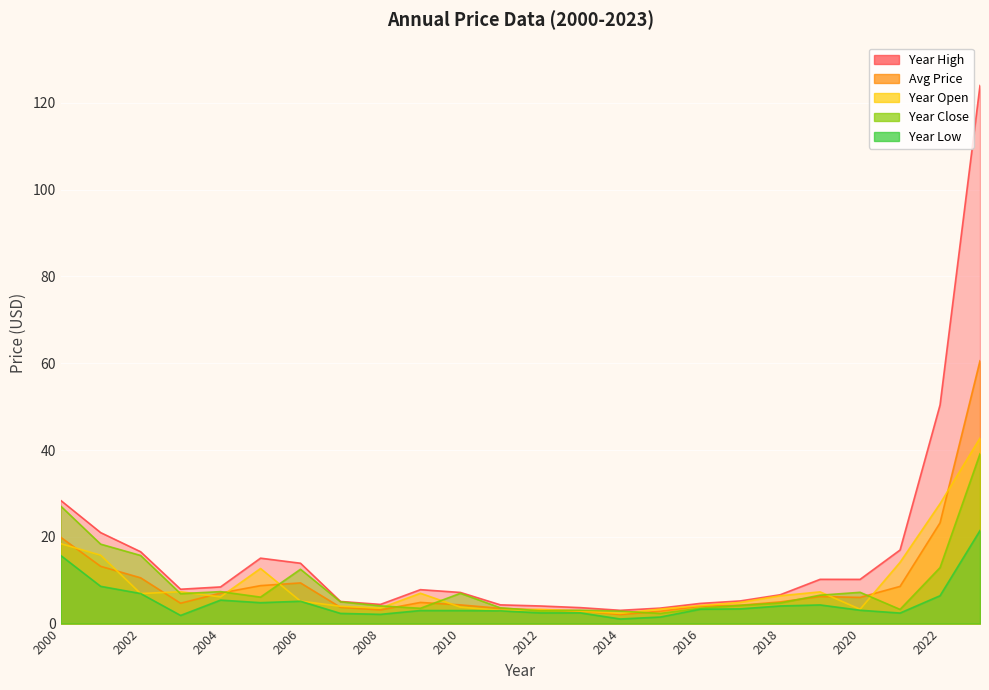

The value of year_low at 2015 is 0.8. True or false?

False